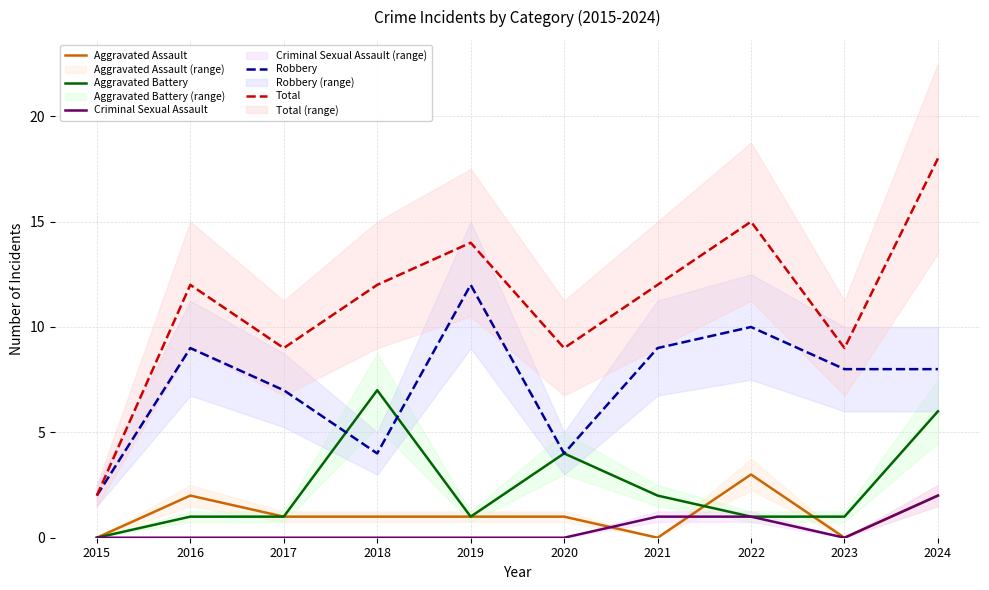

What is the difference between the highest and lowest values at 2023?

9